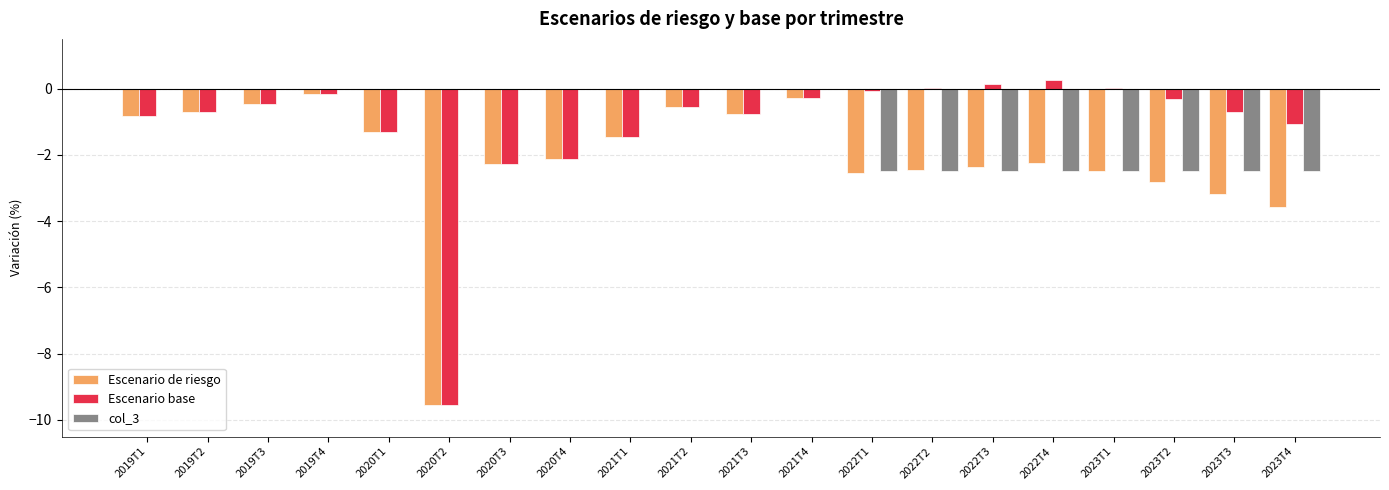

The col_3 series shows 0.0 at 2020T2. True or false?

True